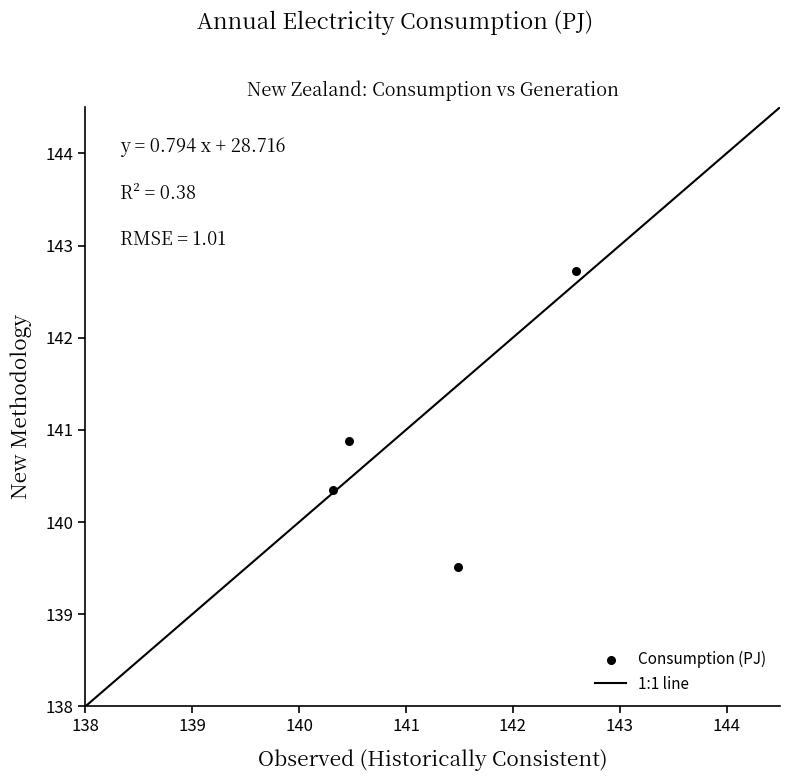

What Y value in the scatter plot is closest to 141?

140.9